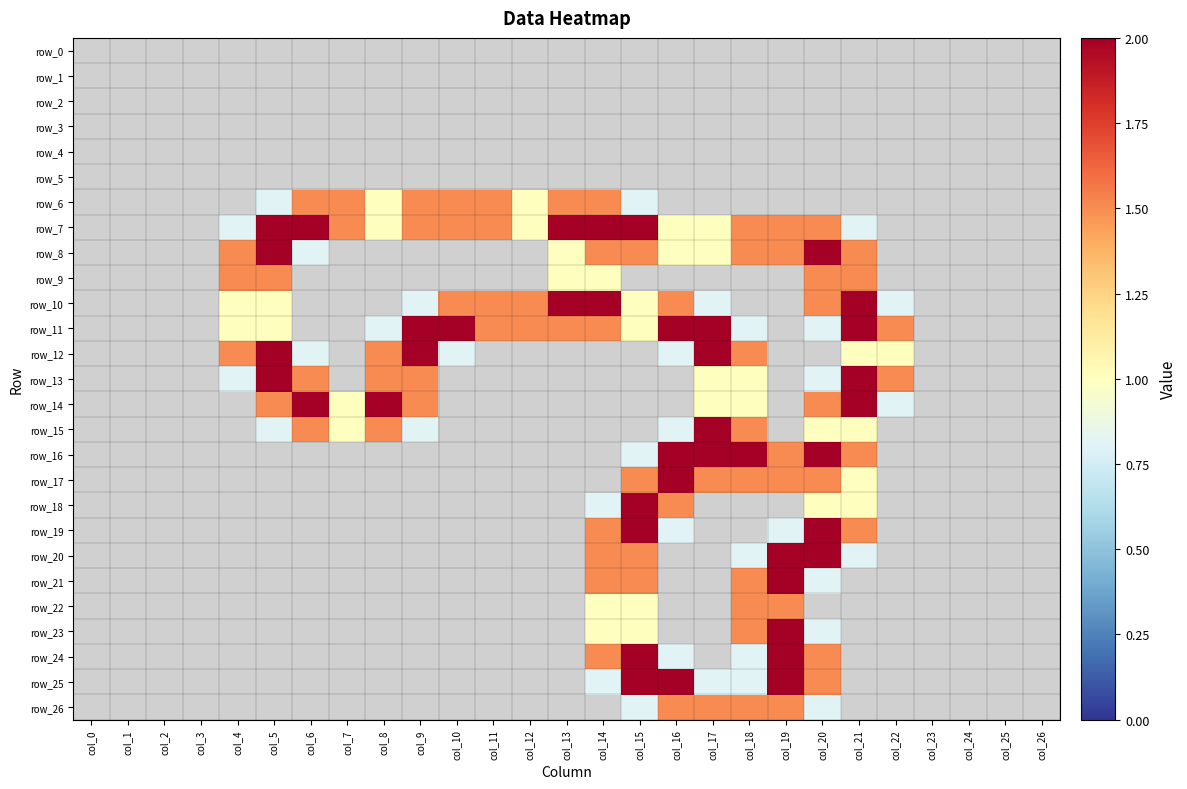

Reading right to left, what are all the values shown in this chart?

row_0: col_26=0.0	col_25=0.0	col_24=0.0	col_23=0.0	col_22=0.0	col_21=0.0	col_20=0.0	col_19=0.0	col_18=0.0	col_17=0.0	col_16=0.0	col_15=0.0	col_14=0.0	col_13=0.0	col_12=0.0	col_11=0.0	col_10=0.0	col_9=0.0	col_8=0.0	col_7=0.0	col_6=0.0	col_5=0.0	col_4=0.0	col_3=0.0	col_2=0.0	col_1=0.0	col_0=0.0
row_1: col_26=0.0	col_25=0.0	col_24=0.0	col_23=0.0	col_22=0.0	col_21=0.0	col_20=0.0	col_19=0.0	col_18=0.0	col_17=0.0	col_16=0.0	col_15=0.0	col_14=0.0	col_13=0.0	col_12=0.0	col_11=0.0	col_10=0.0	col_9=0.0	col_8=0.0	col_7=0.0	col_6=0.0	col_5=0.0	col_4=0.0	col_3=0.0	col_2=0.0	col_1=0.0	col_0=0.0
row_2: col_26=0.0	col_25=0.0	col_24=0.0	col_23=0.0	col_22=0.0	col_21=0.0	col_20=0.0	col_19=0.0	col_18=0.0	col_17=0.0	col_16=0.0	col_15=0.0	col_14=0.0	col_13=0.0	col_12=0.0	col_11=0.0	col_10=0.0	col_9=0.0	col_8=0.0	col_7=0.0	col_6=0.0	col_5=0.0	col_4=0.0	col_3=0.0	col_2=0.0	col_1=0.0	col_0=0.0
row_3: col_26=0.0	col_25=0.0	col_24=0.0	col_23=0.0	col_22=0.0	col_21=0.0	col_20=0.0	col_19=0.0	col_18=0.0	col_17=0.0	col_16=0.0	col_15=0.0	col_14=0.0	col_13=0.0	col_12=0.0	col_11=0.0	col_10=0.0	col_9=0.0	col_8=0.0	col_7=0.0	col_6=0.0	col_5=0.0	col_4=0.0	col_3=0.0	col_2=0.0	col_1=0.0	col_0=0.0
row_4: col_26=0.0	col_25=0.0	col_24=0.0	col_23=0.0	col_22=0.0	col_21=0.0	col_20=0.0	col_19=0.0	col_18=0.0	col_17=0.0	col_16=0.0	col_15=0.0	col_14=0.0	col_13=0.0	col_12=0.0	col_11=0.0	col_10=0.0	col_9=0.0	col_8=0.0	col_7=0.0	col_6=0.0	col_5=0.0	col_4=0.0	col_3=0.0	col_2=0.0	col_1=0.0	col_0=0.0
row_5: col_26=0.0	col_25=0.0	col_24=0.0	col_23=0.0	col_22=0.0	col_21=0.0	col_20=0.0	col_19=0.0	col_18=0.0	col_17=0.0	col_16=0.0	col_15=0.0	col_14=0.0	col_13=0.0	col_12=0.0	col_11=0.0	col_10=0.0	col_9=0.0	col_8=0.0	col_7=0.0	col_6=0.0	col_5=0.0	col_4=0.0	col_3=0.0	col_2=0.0	col_1=0.0	col_0=0.0
row_6: col_26=0.0	col_25=0.0	col_24=0.0	col_23=0.0	col_22=0.0	col_21=0.0	col_20=0.0	col_19=0.0	col_18=0.0	col_17=0.0	col_16=0.0	col_15=0.8	col_14=1.5	col_13=1.5	col_12=1.0	col_11=1.5	col_10=1.5	col_9=1.5	col_8=1.0	col_7=1.5	col_6=1.5	col_5=0.8	col_4=0.0	col_3=0.0	col_2=0.0	col_1=0.0	col_0=0.0
row_7: col_26=0.0	col_25=0.0	col_24=0.0	col_23=0.0	col_22=0.0	col_21=0.8	col_20=1.5	col_19=1.5	col_18=1.5	col_17=1.0	col_16=1.0	col_15=2.0	col_14=2.0	col_13=2.0	col_12=1.0	col_11=1.5	col_10=1.5	col_9=1.5	col_8=1.0	col_7=1.5	col_6=2.0	col_5=2.0	col_4=0.8	col_3=0.0	col_2=0.0	col_1=0.0	col_0=0.0
row_8: col_26=0.0	col_25=0.0	col_24=0.0	col_23=0.0	col_22=0.0	col_21=1.5	col_20=2.0	col_19=1.5	col_18=1.5	col_17=1.0	col_16=1.0	col_15=1.5	col_14=1.5	col_13=1.0	col_12=0.0	col_11=0.0	col_10=0.0	col_9=0.0	col_8=0.0	col_7=0.0	col_6=0.8	col_5=2.0	col_4=1.5	col_3=0.0	col_2=0.0	col_1=0.0	col_0=0.0
row_9: col_26=0.0	col_25=0.0	col_24=0.0	col_23=0.0	col_22=0.0	col_21=1.5	col_20=1.5	col_19=0.0	col_18=0.0	col_17=0.0	col_16=0.0	col_15=0.0	col_14=1.0	col_13=1.0	col_12=0.0	col_11=0.0	col_10=0.0	col_9=0.0	col_8=0.0	col_7=0.0	col_6=0.0	col_5=1.5	col_4=1.5	col_3=0.0	col_2=0.0	col_1=0.0	col_0=0.0
row_10: col_26=0.0	col_25=0.0	col_24=0.0	col_23=0.0	col_22=0.8	col_21=2.0	col_20=1.5	col_19=0.0	col_18=0.0	col_17=0.8	col_16=1.5	col_15=1.0	col_14=2.0	col_13=2.0	col_12=1.5	col_11=1.5	col_10=1.5	col_9=0.8	col_8=0.0	col_7=0.0	col_6=0.0	col_5=1.0	col_4=1.0	col_3=0.0	col_2=0.0	col_1=0.0	col_0=0.0
row_11: col_26=0.0	col_25=0.0	col_24=0.0	col_23=0.0	col_22=1.5	col_21=2.0	col_20=0.8	col_19=0.0	col_18=0.8	col_17=2.0	col_16=2.0	col_15=1.0	col_14=1.5	col_13=1.5	col_12=1.5	col_11=1.5	col_10=2.0	col_9=2.0	col_8=0.8	col_7=0.0	col_6=0.0	col_5=1.0	col_4=1.0	col_3=0.0	col_2=0.0	col_1=0.0	col_0=0.0
row_12: col_26=0.0	col_25=0.0	col_24=0.0	col_23=0.0	col_22=1.0	col_21=1.0	col_20=0.0	col_19=0.0	col_18=1.5	col_17=2.0	col_16=0.8	col_15=0.0	col_14=0.0	col_13=0.0	col_12=0.0	col_11=0.0	col_10=0.8	col_9=2.0	col_8=1.5	col_7=0.0	col_6=0.8	col_5=2.0	col_4=1.5	col_3=0.0	col_2=0.0	col_1=0.0	col_0=0.0
row_13: col_26=0.0	col_25=0.0	col_24=0.0	col_23=0.0	col_22=1.5	col_21=2.0	col_20=0.8	col_19=0.0	col_18=1.0	col_17=1.0	col_16=0.0	col_15=0.0	col_14=0.0	col_13=0.0	col_12=0.0	col_11=0.0	col_10=0.0	col_9=1.5	col_8=1.5	col_7=0.0	col_6=1.5	col_5=2.0	col_4=0.8	col_3=0.0	col_2=0.0	col_1=0.0	col_0=0.0
row_14: col_26=0.0	col_25=0.0	col_24=0.0	col_23=0.0	col_22=0.8	col_21=2.0	col_20=1.5	col_19=0.0	col_18=1.0	col_17=1.0	col_16=0.0	col_15=0.0	col_14=0.0	col_13=0.0	col_12=0.0	col_11=0.0	col_10=0.0	col_9=1.5	col_8=2.0	col_7=1.0	col_6=2.0	col_5=1.5	col_4=0.0	col_3=0.0	col_2=0.0	col_1=0.0	col_0=0.0
row_15: col_26=0.0	col_25=0.0	col_24=0.0	col_23=0.0	col_22=0.0	col_21=1.0	col_20=1.0	col_19=0.0	col_18=1.5	col_17=2.0	col_16=0.8	col_15=0.0	col_14=0.0	col_13=0.0	col_12=0.0	col_11=0.0	col_10=0.0	col_9=0.8	col_8=1.5	col_7=1.0	col_6=1.5	col_5=0.8	col_4=0.0	col_3=0.0	col_2=0.0	col_1=0.0	col_0=0.0
row_16: col_26=0.0	col_25=0.0	col_24=0.0	col_23=0.0	col_22=0.0	col_21=1.5	col_20=2.0	col_19=1.5	col_18=2.0	col_17=2.0	col_16=2.0	col_15=0.8	col_14=0.0	col_13=0.0	col_12=0.0	col_11=0.0	col_10=0.0	col_9=0.0	col_8=0.0	col_7=0.0	col_6=0.0	col_5=0.0	col_4=0.0	col_3=0.0	col_2=0.0	col_1=0.0	col_0=0.0
row_17: col_26=0.0	col_25=0.0	col_24=0.0	col_23=0.0	col_22=0.0	col_21=1.0	col_20=1.5	col_19=1.5	col_18=1.5	col_17=1.5	col_16=2.0	col_15=1.5	col_14=0.0	col_13=0.0	col_12=0.0	col_11=0.0	col_10=0.0	col_9=0.0	col_8=0.0	col_7=0.0	col_6=0.0	col_5=0.0	col_4=0.0	col_3=0.0	col_2=0.0	col_1=0.0	col_0=0.0
row_18: col_26=0.0	col_25=0.0	col_24=0.0	col_23=0.0	col_22=0.0	col_21=1.0	col_20=1.0	col_19=0.0	col_18=0.0	col_17=0.0	col_16=1.5	col_15=2.0	col_14=0.8	col_13=0.0	col_12=0.0	col_11=0.0	col_10=0.0	col_9=0.0	col_8=0.0	col_7=0.0	col_6=0.0	col_5=0.0	col_4=0.0	col_3=0.0	col_2=0.0	col_1=0.0	col_0=0.0
row_19: col_26=0.0	col_25=0.0	col_24=0.0	col_23=0.0	col_22=0.0	col_21=1.5	col_20=2.0	col_19=0.8	col_18=0.0	col_17=0.0	col_16=0.8	col_15=2.0	col_14=1.5	col_13=0.0	col_12=0.0	col_11=0.0	col_10=0.0	col_9=0.0	col_8=0.0	col_7=0.0	col_6=0.0	col_5=0.0	col_4=0.0	col_3=0.0	col_2=0.0	col_1=0.0	col_0=0.0
row_20: col_26=0.0	col_25=0.0	col_24=0.0	col_23=0.0	col_22=0.0	col_21=0.8	col_20=2.0	col_19=2.0	col_18=0.8	col_17=0.0	col_16=0.0	col_15=1.5	col_14=1.5	col_13=0.0	col_12=0.0	col_11=0.0	col_10=0.0	col_9=0.0	col_8=0.0	col_7=0.0	col_6=0.0	col_5=0.0	col_4=0.0	col_3=0.0	col_2=0.0	col_1=0.0	col_0=0.0
row_21: col_26=0.0	col_25=0.0	col_24=0.0	col_23=0.0	col_22=0.0	col_21=0.0	col_20=0.8	col_19=2.0	col_18=1.5	col_17=0.0	col_16=0.0	col_15=1.5	col_14=1.5	col_13=0.0	col_12=0.0	col_11=0.0	col_10=0.0	col_9=0.0	col_8=0.0	col_7=0.0	col_6=0.0	col_5=0.0	col_4=0.0	col_3=0.0	col_2=0.0	col_1=0.0	col_0=0.0
row_22: col_26=0.0	col_25=0.0	col_24=0.0	col_23=0.0	col_22=0.0	col_21=0.0	col_20=0.0	col_19=1.5	col_18=1.5	col_17=0.0	col_16=0.0	col_15=1.0	col_14=1.0	col_13=0.0	col_12=0.0	col_11=0.0	col_10=0.0	col_9=0.0	col_8=0.0	col_7=0.0	col_6=0.0	col_5=0.0	col_4=0.0	col_3=0.0	col_2=0.0	col_1=0.0	col_0=0.0
row_23: col_26=0.0	col_25=0.0	col_24=0.0	col_23=0.0	col_22=0.0	col_21=0.0	col_20=0.8	col_19=2.0	col_18=1.5	col_17=0.0	col_16=0.0	col_15=1.0	col_14=1.0	col_13=0.0	col_12=0.0	col_11=0.0	col_10=0.0	col_9=0.0	col_8=0.0	col_7=0.0	col_6=0.0	col_5=0.0	col_4=0.0	col_3=0.0	col_2=0.0	col_1=0.0	col_0=0.0
row_24: col_26=0.0	col_25=0.0	col_24=0.0	col_23=0.0	col_22=0.0	col_21=0.0	col_20=1.5	col_19=2.0	col_18=0.8	col_17=0.0	col_16=0.8	col_15=2.0	col_14=1.5	col_13=0.0	col_12=0.0	col_11=0.0	col_10=0.0	col_9=0.0	col_8=0.0	col_7=0.0	col_6=0.0	col_5=0.0	col_4=0.0	col_3=0.0	col_2=0.0	col_1=0.0	col_0=0.0
row_25: col_26=0.0	col_25=0.0	col_24=0.0	col_23=0.0	col_22=0.0	col_21=0.0	col_20=1.5	col_19=2.0	col_18=0.8	col_17=0.8	col_16=2.0	col_15=2.0	col_14=0.8	col_13=0.0	col_12=0.0	col_11=0.0	col_10=0.0	col_9=0.0	col_8=0.0	col_7=0.0	col_6=0.0	col_5=0.0	col_4=0.0	col_3=0.0	col_2=0.0	col_1=0.0	col_0=0.0
row_26: col_26=0.0	col_25=0.0	col_24=0.0	col_23=0.0	col_22=0.0	col_21=0.0	col_20=0.8	col_19=1.5	col_18=1.5	col_17=1.5	col_16=1.5	col_15=0.8	col_14=0.0	col_13=0.0	col_12=0.0	col_11=0.0	col_10=0.0	col_9=0.0	col_8=0.0	col_7=0.0	col_6=0.0	col_5=0.0	col_4=0.0	col_3=0.0	col_2=0.0	col_1=0.0	col_0=0.0